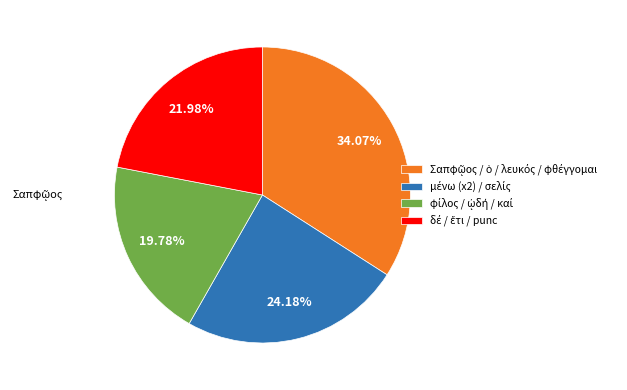

How many segments does this pie chart have?

4